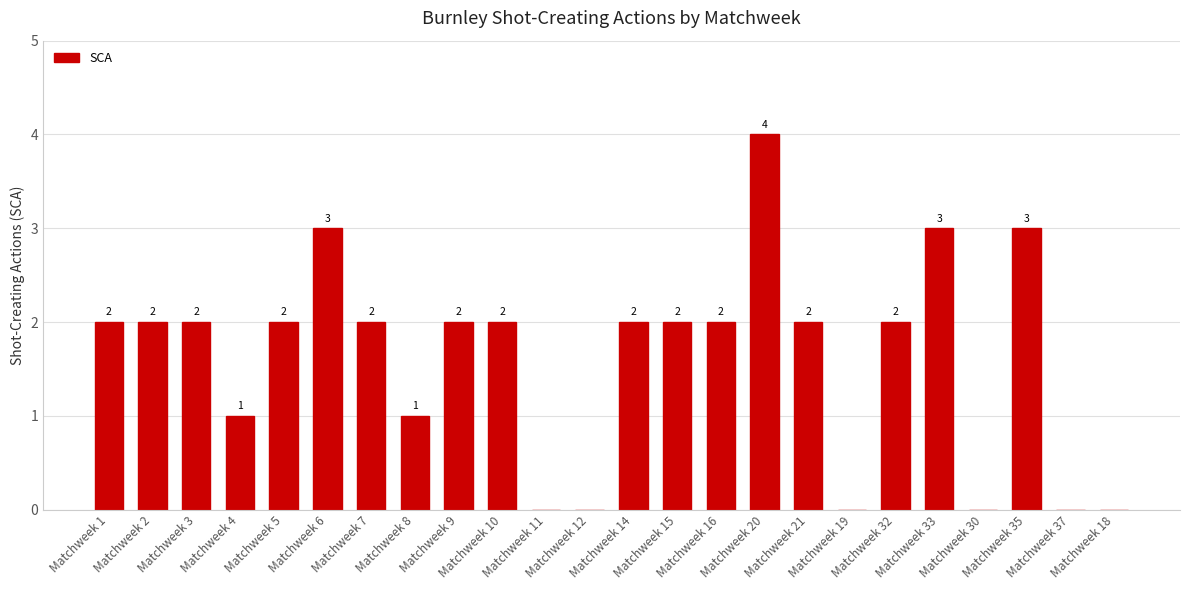

What value does the data have at Matchweek 3?

2